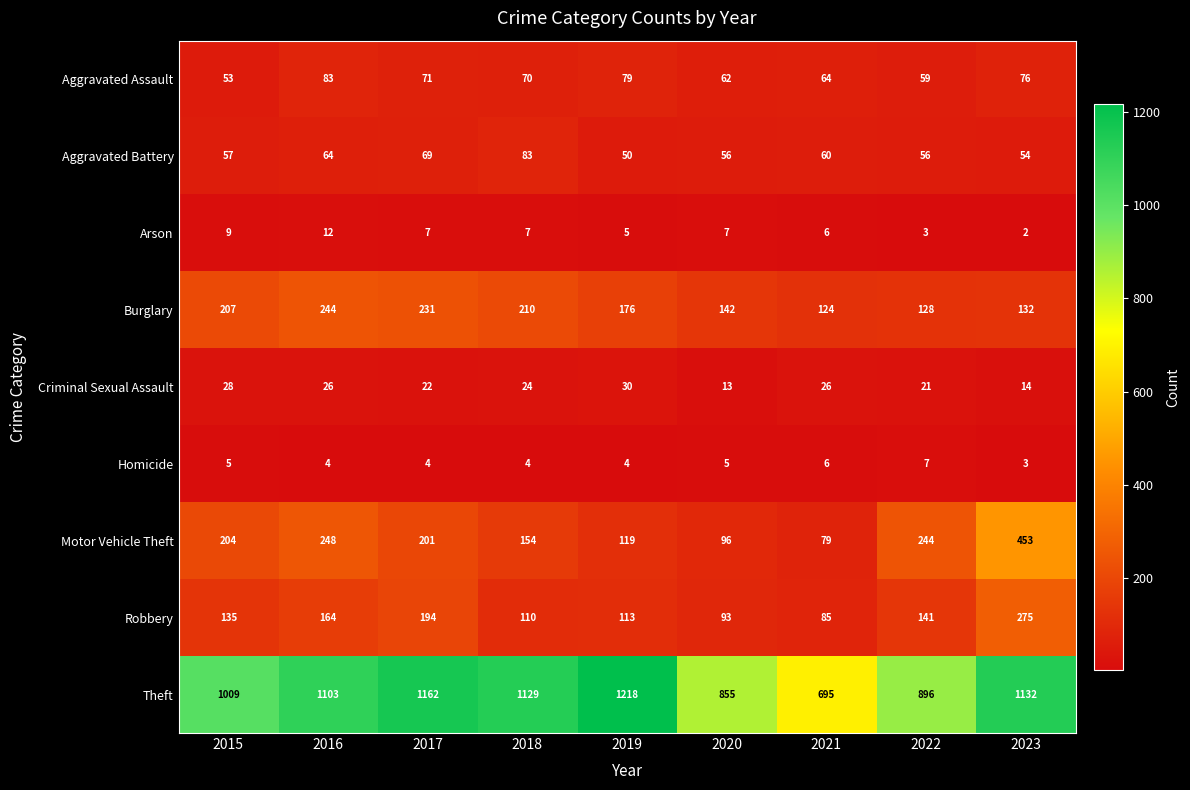

What is the minimum value shown in the chart?

2